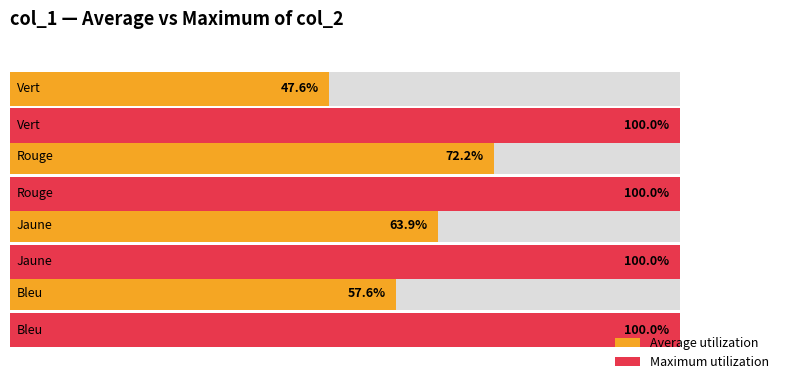

Which series has the largest total across all categories?

Average utilization